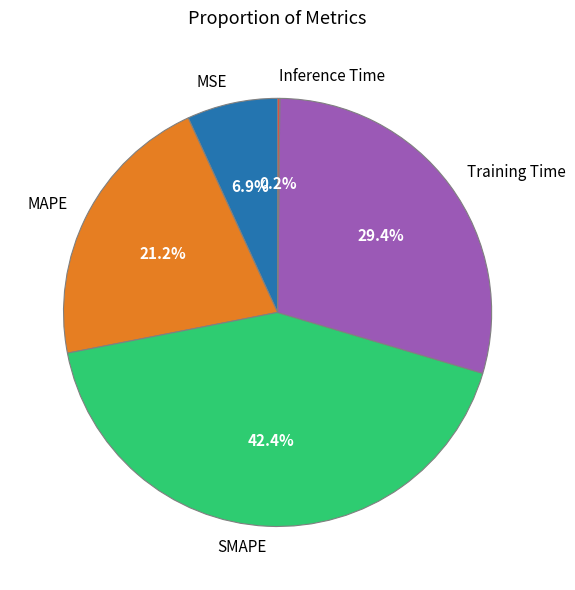

What percentage is NOT represented by MSE?

93.1%